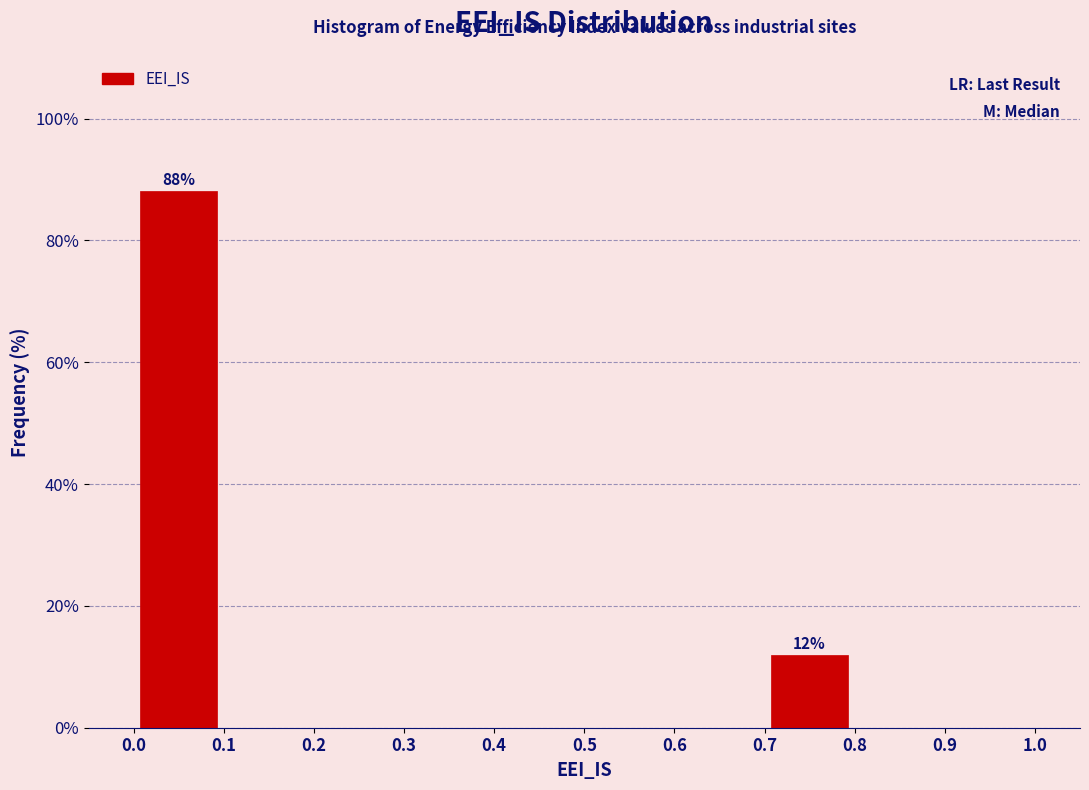

Which range on the x-axis has the tallest bar?

0.0 to 0.1